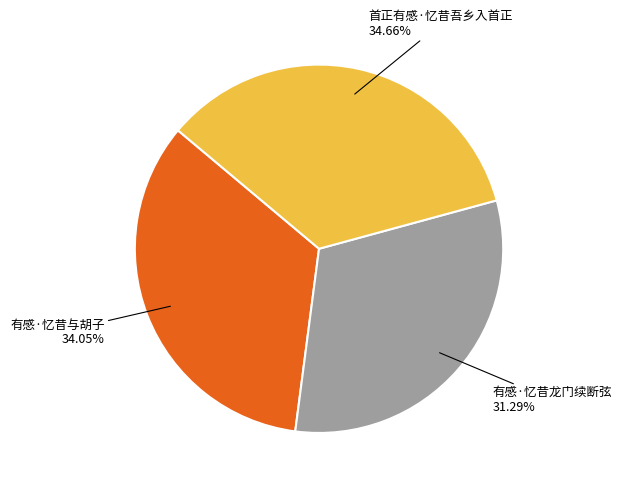

True or false: 有感·忆昔与胡子 accounts for 34% of the total.

True